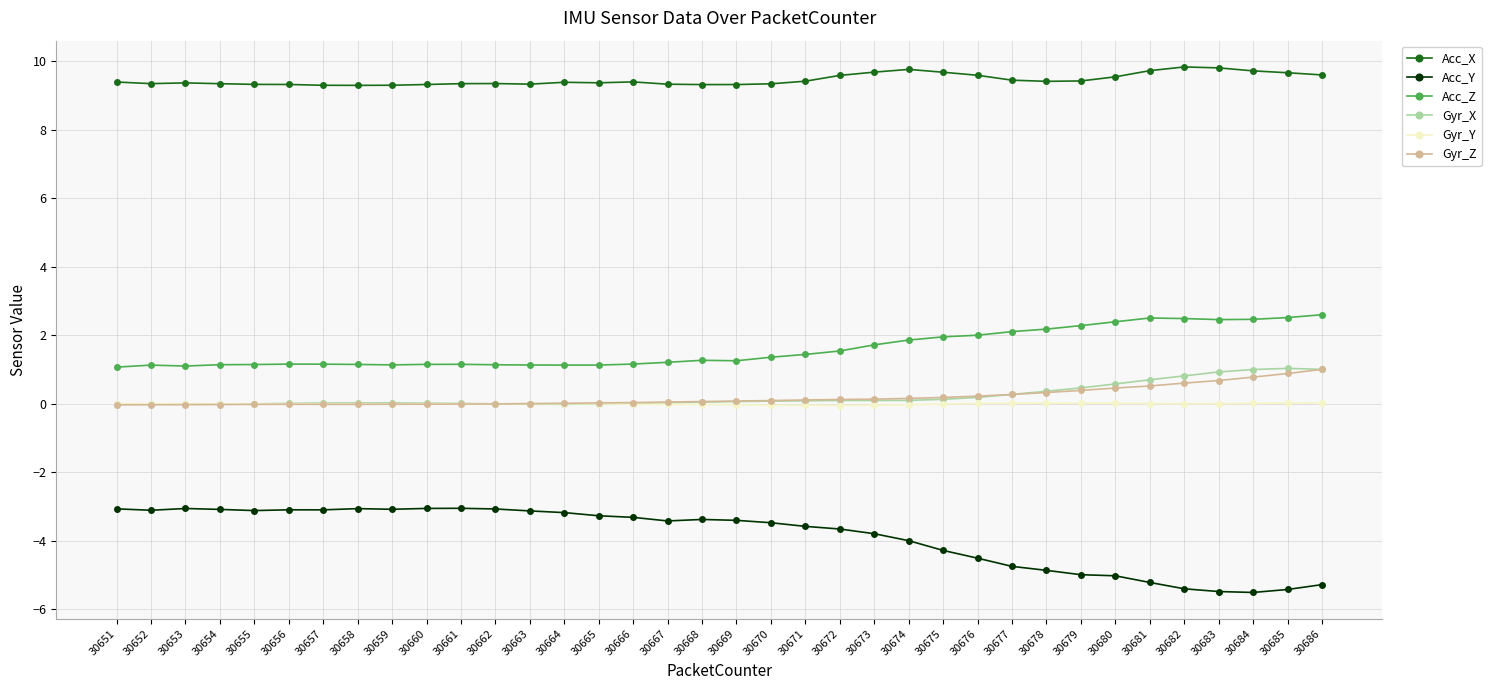

True or false: Gyr_Y and Acc_X cross at least once.

False